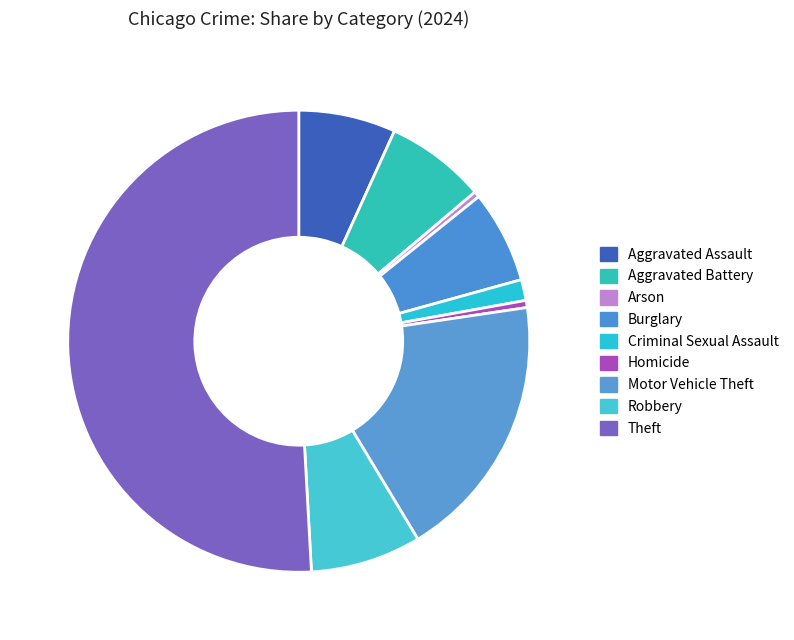

Count the number of slices in the pie.

9